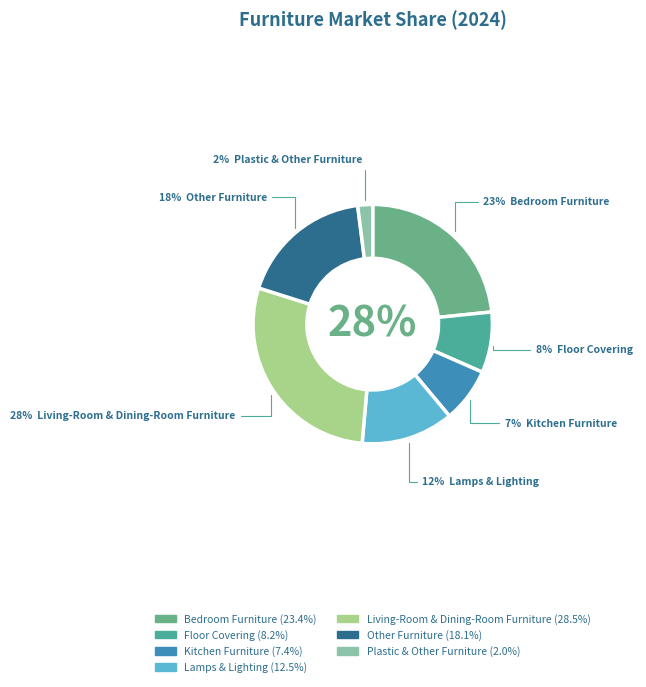

What percentage is the Living-Room & Dining-Room Furniture slice, to the nearest percent?

28%